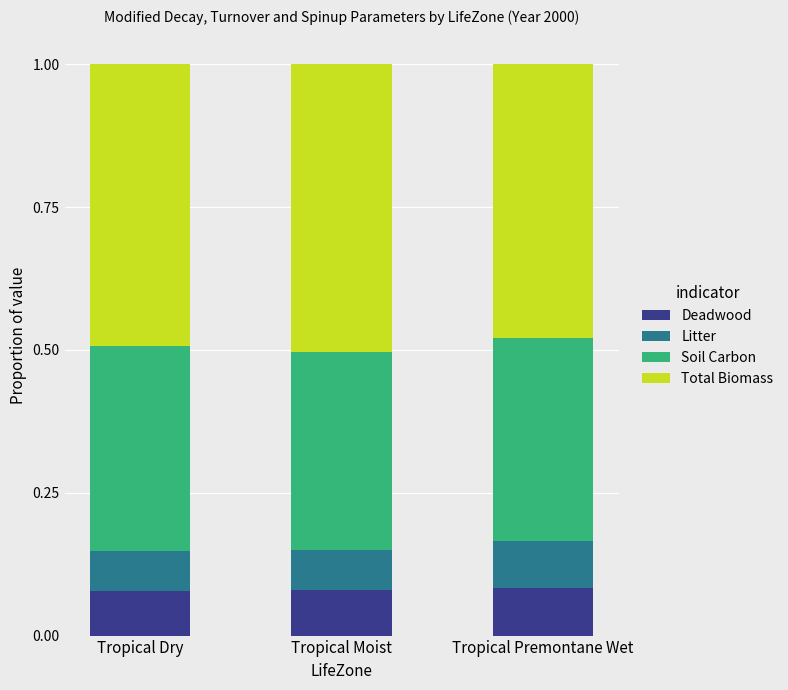

Count the Deadwood values in the range 0 to 1.

3